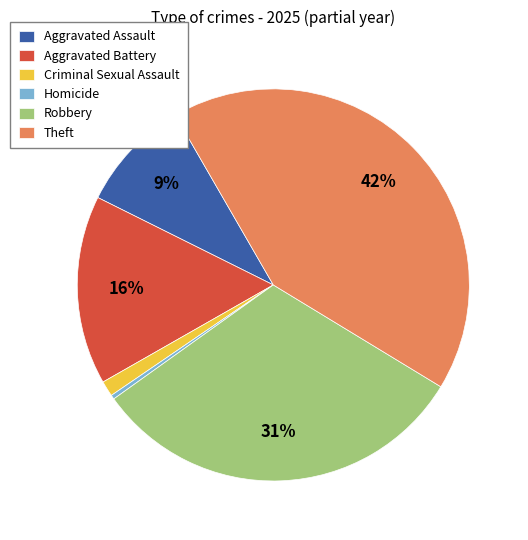

Which has a higher value, Robbery or Aggravated Battery?

Robbery